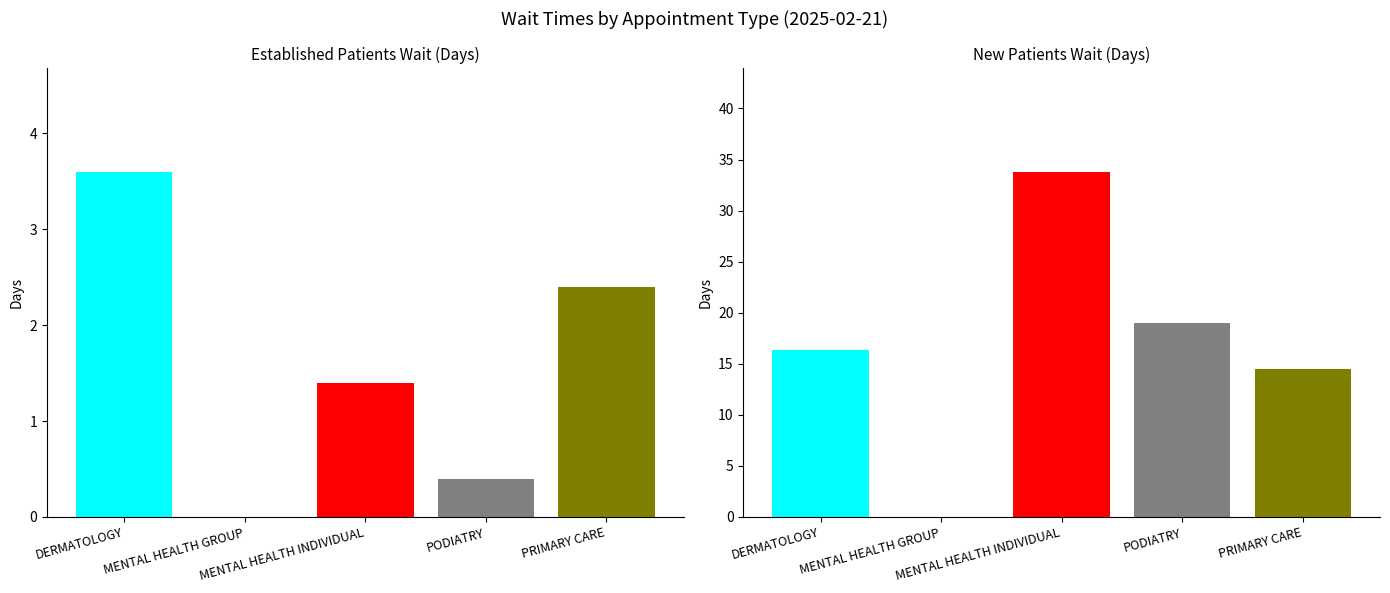

What is the difference between the highest and lowest values at PODIATRY?

18.6